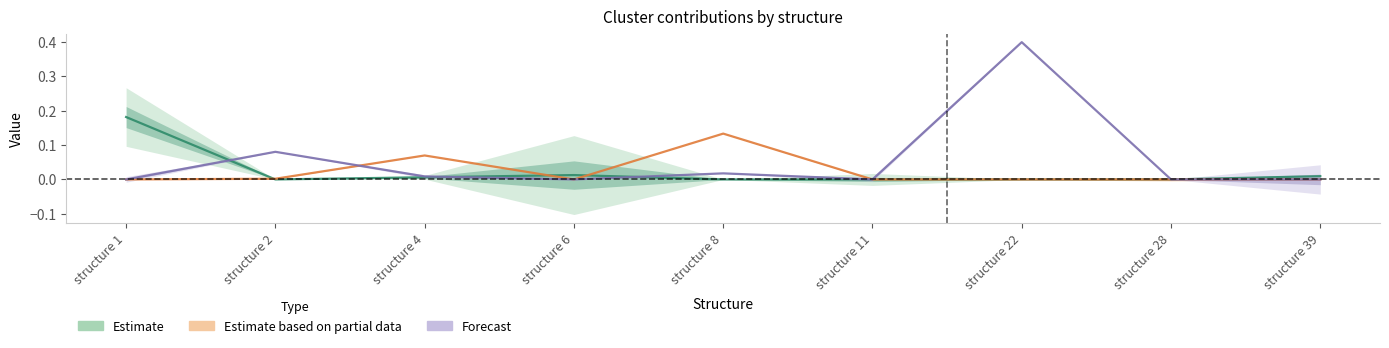

How many categories are shown in the chart?

9